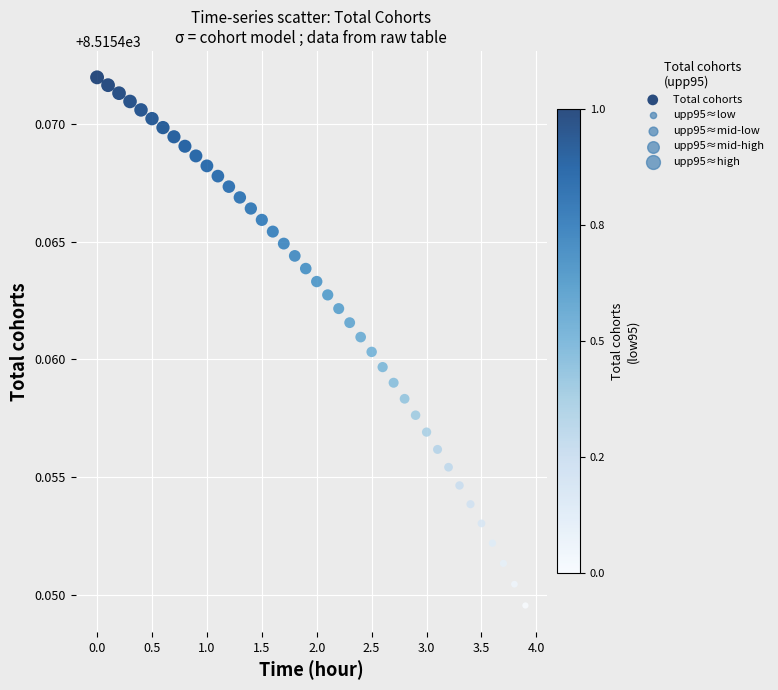

What is the range of X values (max minus min)?

3.9